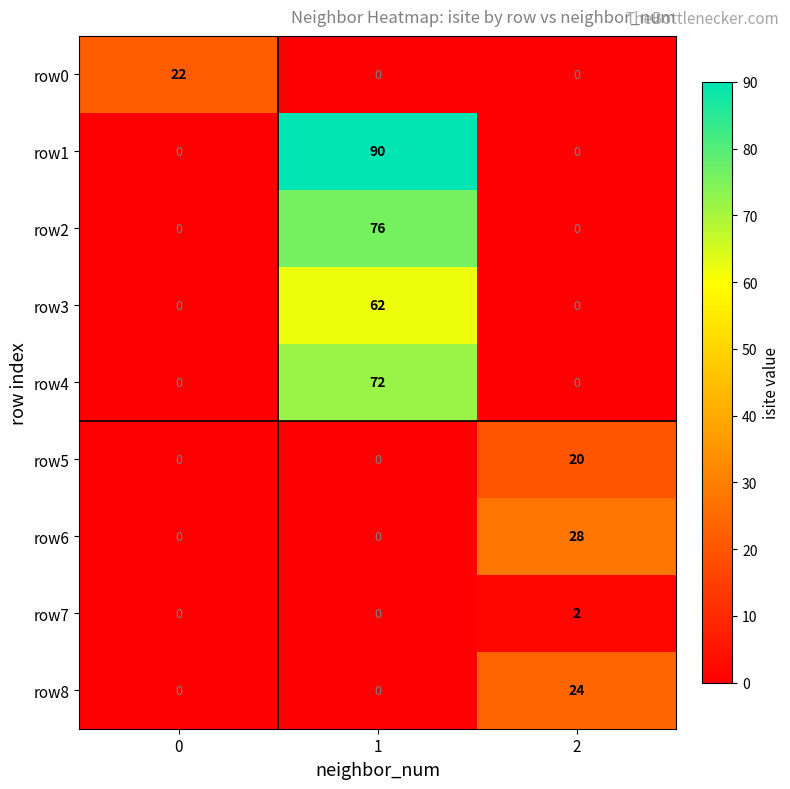

List the series in order of their peak value, lowest first.

row7, row5, row0, row8, row6, row3, row4, row2, row1